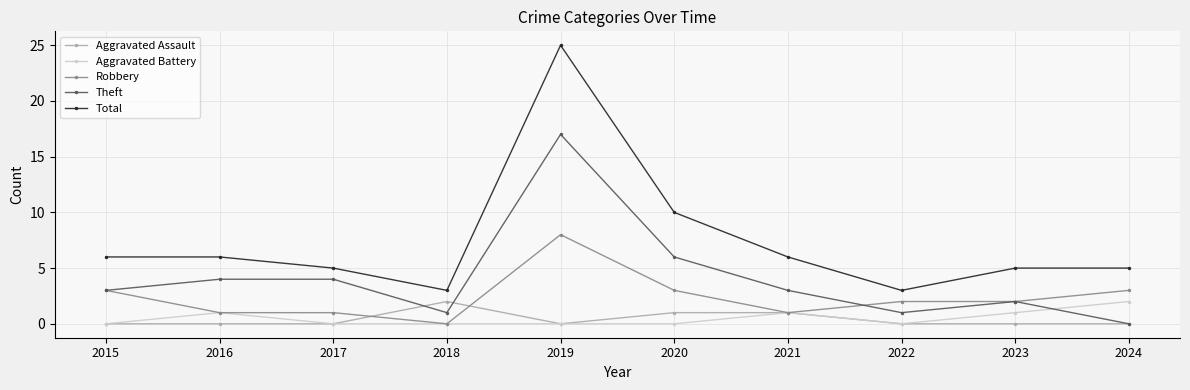

True or false: Total and Aggravated Battery intersect in this chart.

False